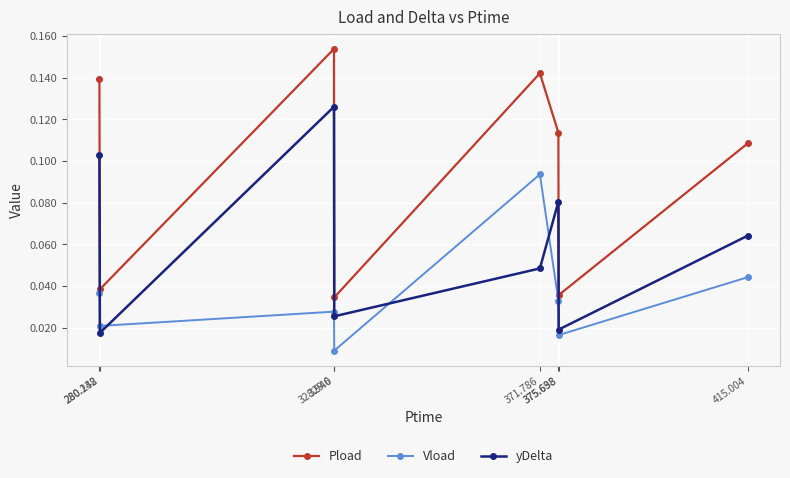

Which label corresponds to the largest value in the chart?

328.946